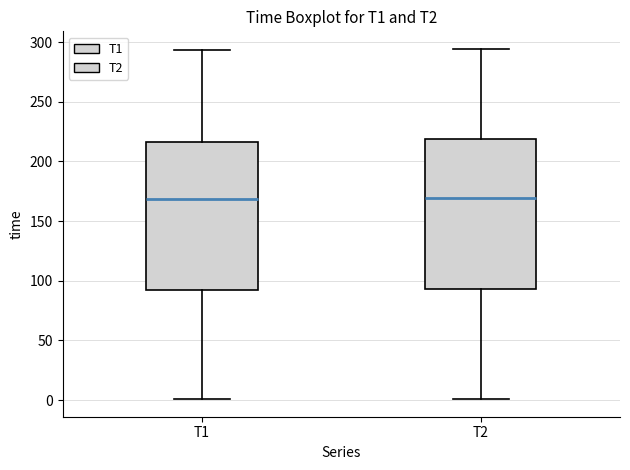

Reading left to right, read every box against the y-axis: the position of its median line, the range the box covers, and the ends of its whiskers. The values are not printed on the chart, so give them approximately, as read against the axis.

T1: median 170, box 90 to 215, whiskers 0 to 295
T2: median 170, box 95 to 220, whiskers 0 to 295